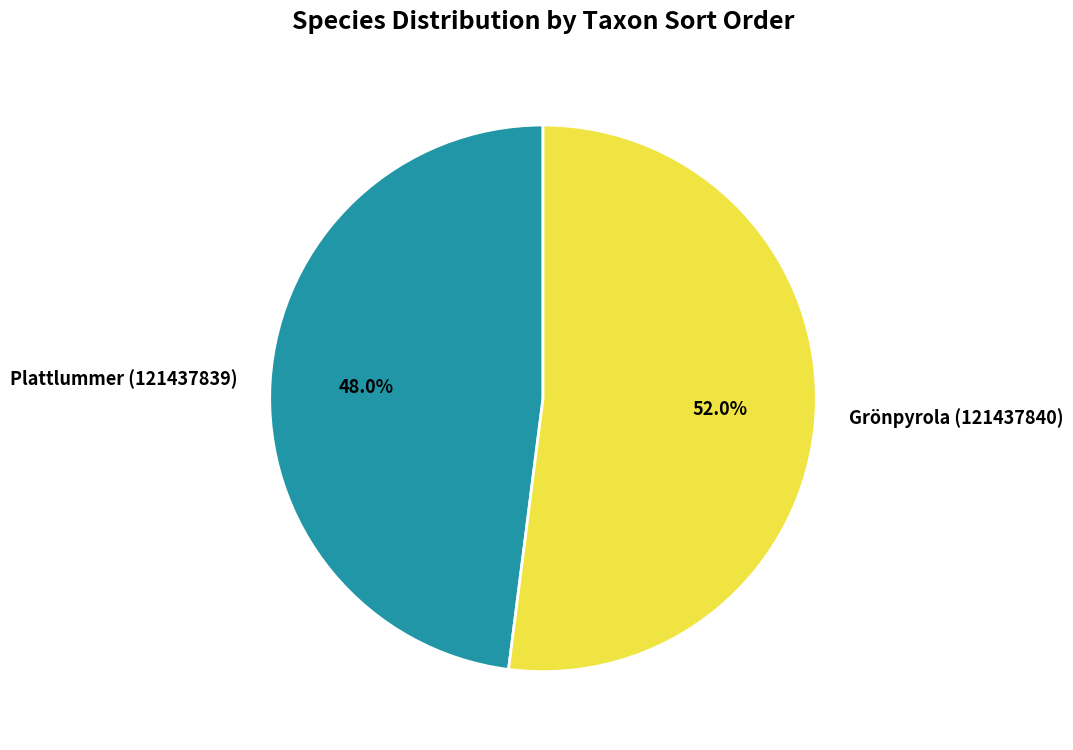

True or false: Grönpyrola (121437840) accounts for 52% of the total.

True